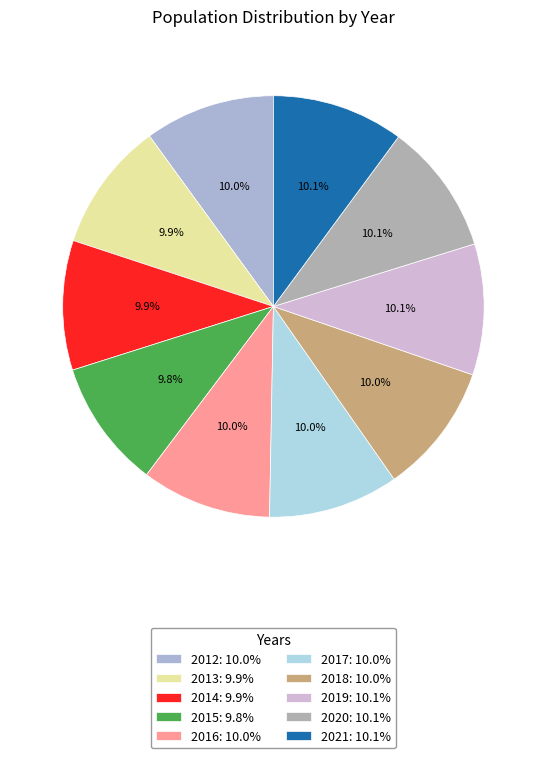

The 2020 slice represents 10% of the pie. True or false?

True